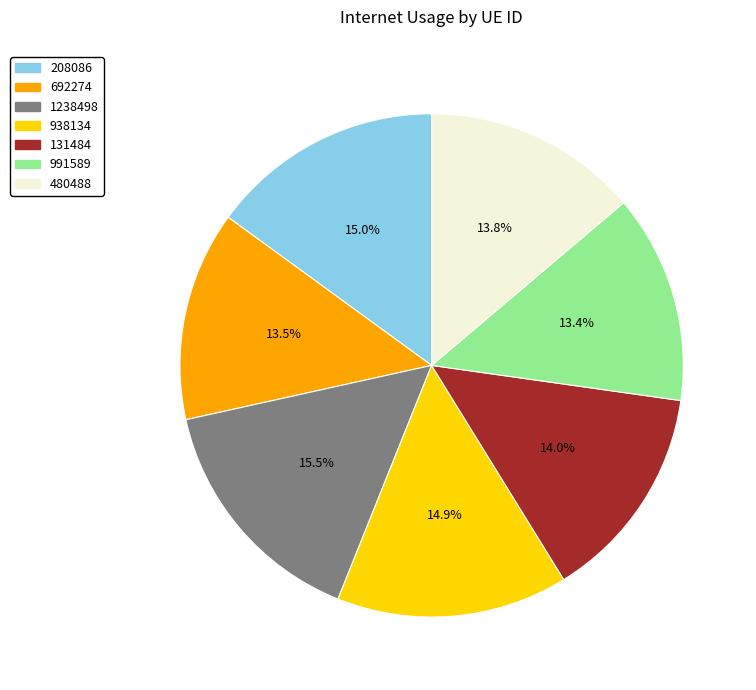

To the nearest percent, what is the difference between the 991589 and 131484 slice percentages?

1%